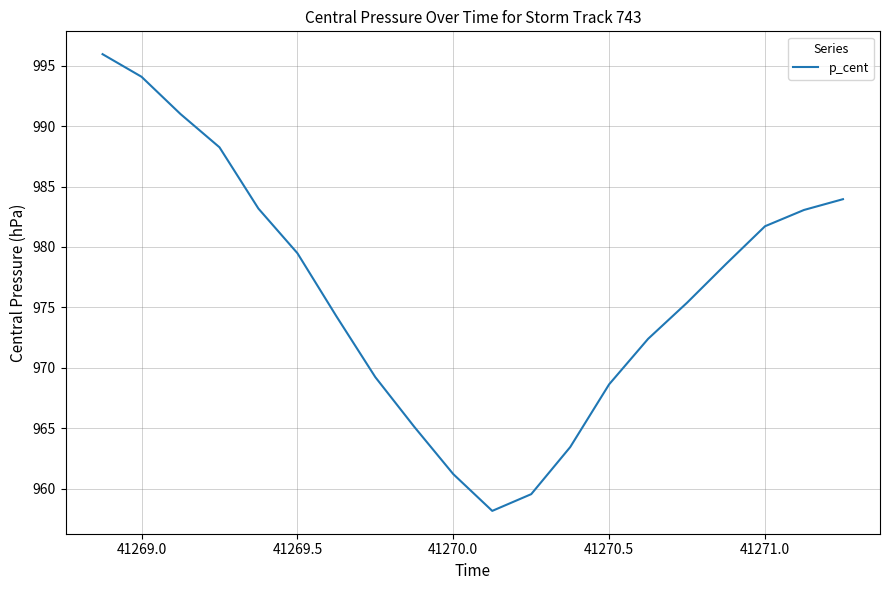

What is the maximum value shown in the chart?

996.0